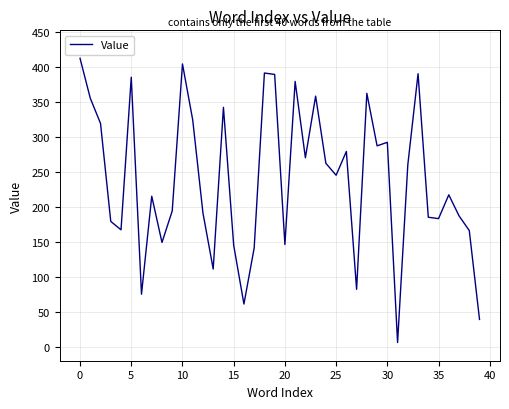

What is the maximum value shown in the chart?

412